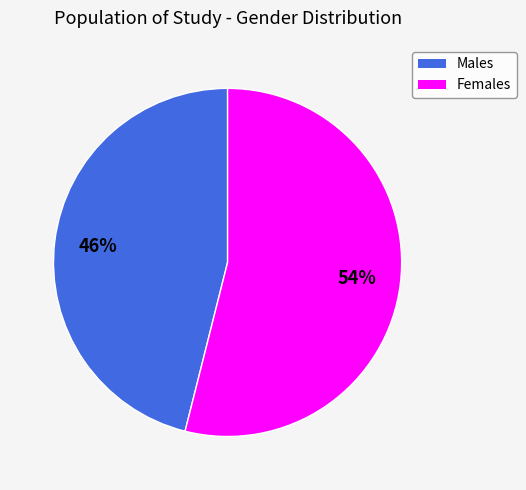

Rank the categories by value from lowest to highest.

Males, Females